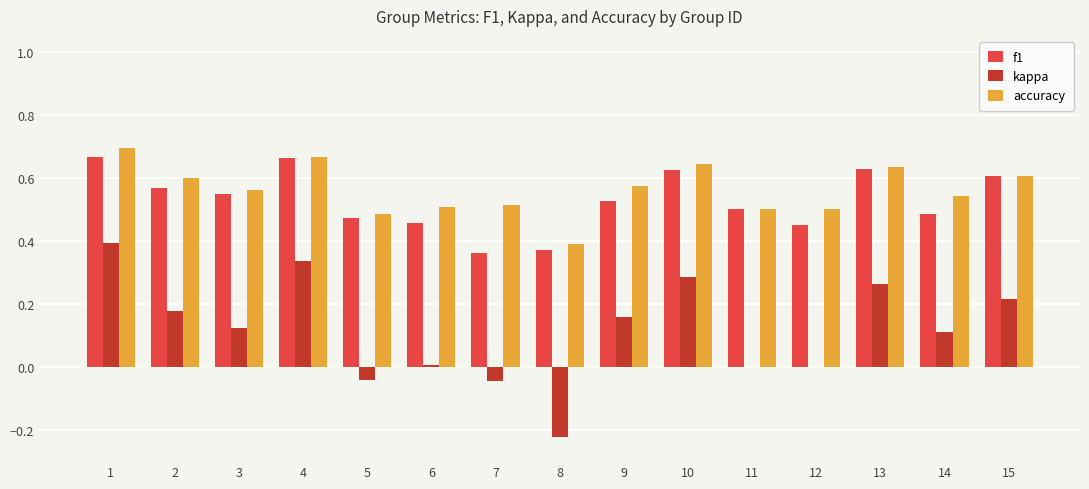

Which series has the widest spread of values?

kappa